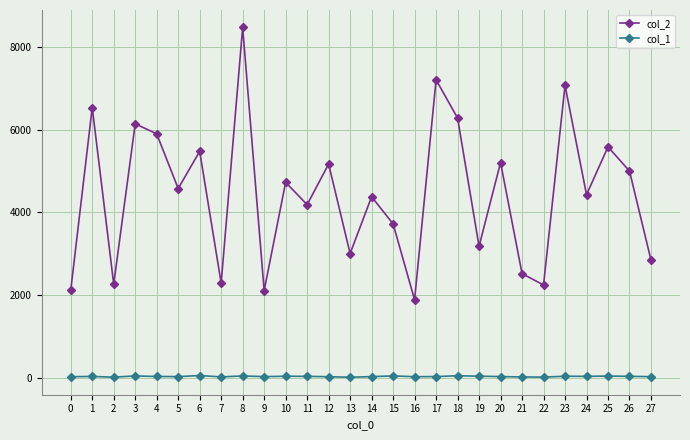

What is the sum of all col_1 values?

999